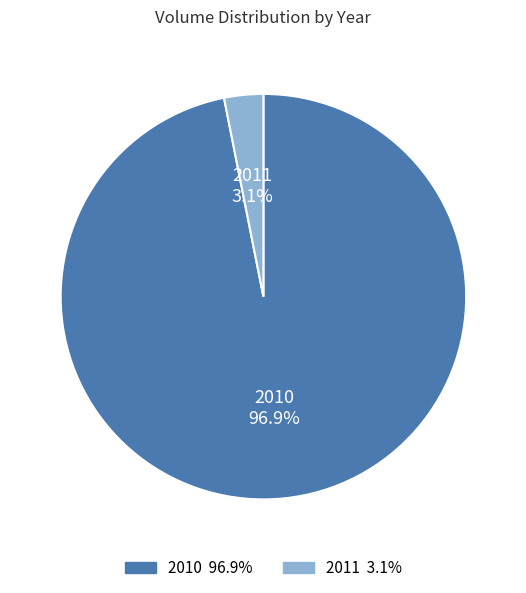

What percentage is NOT represented by 2011?

96.9%